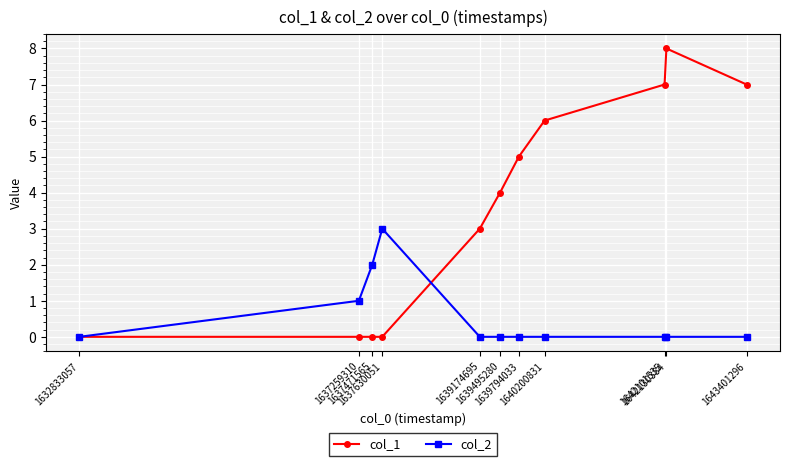

True or false: col_2 has more than 0 points higher than both neighbors.

True